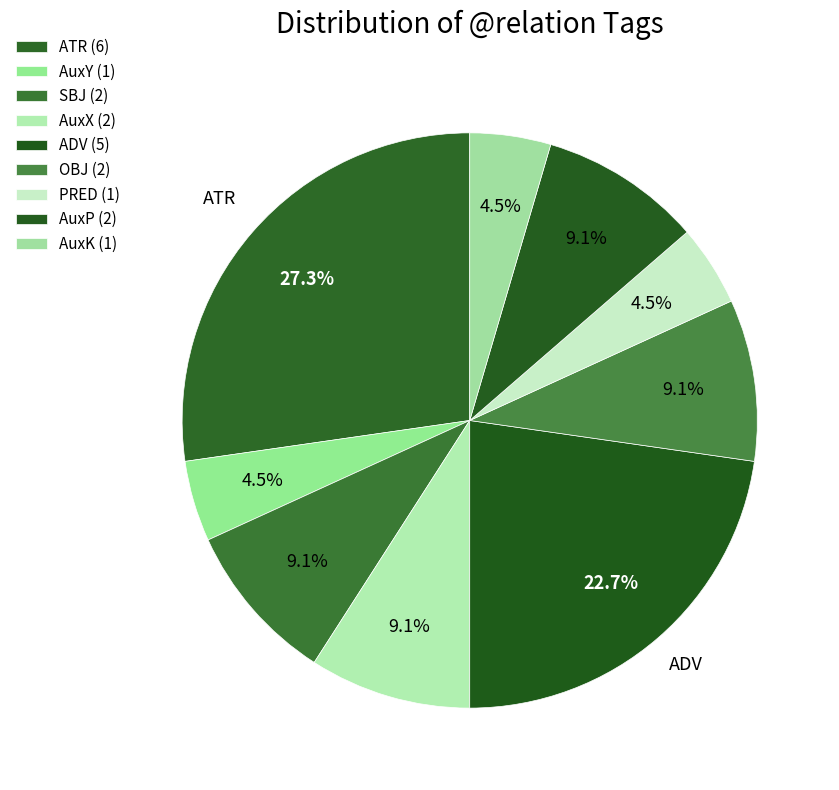

How many segments does this pie chart have?

9